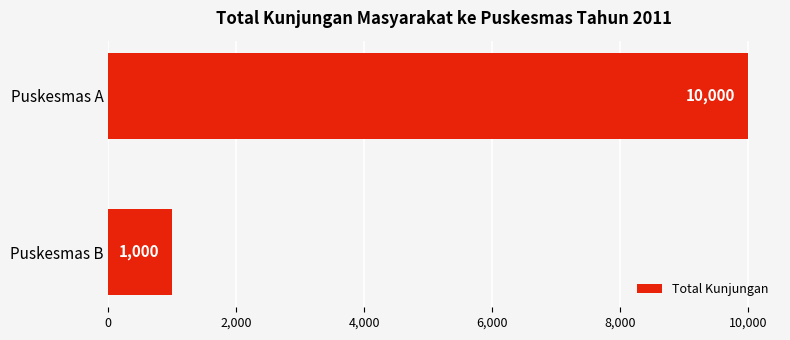

Rank the categories by value from lowest to highest.

Puskesmas B, Puskesmas A